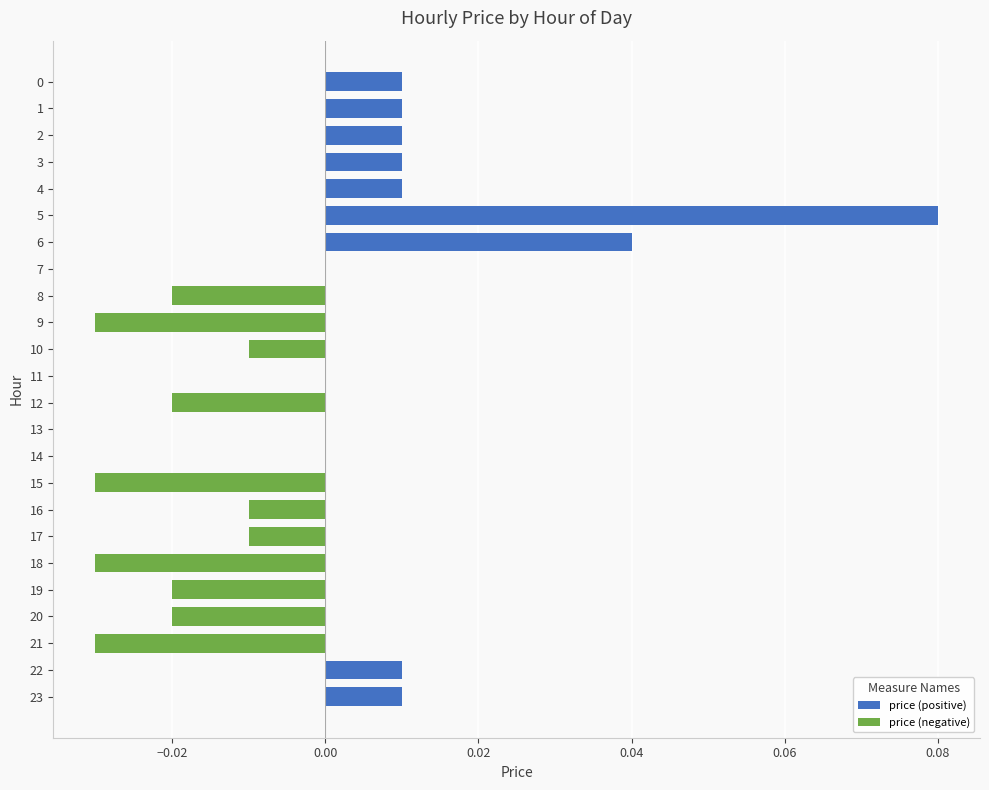

Is it true that price (negative) equals -0.1 at 21?

False